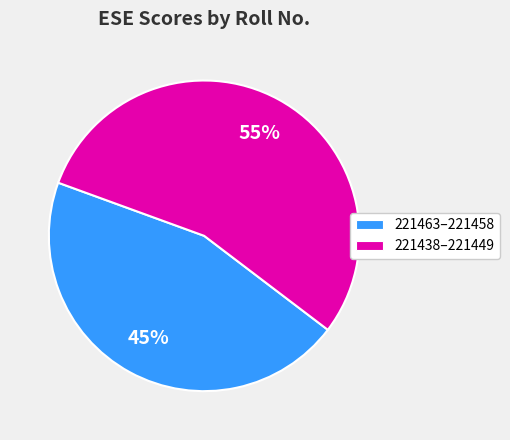

Is there any slice that represents more than half of the pie?

Yes